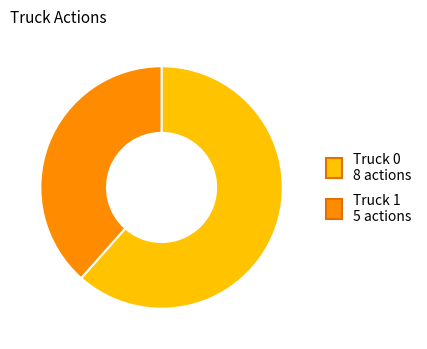

Is the sum of Truck 1 and Truck 0 greater than half?

Yes